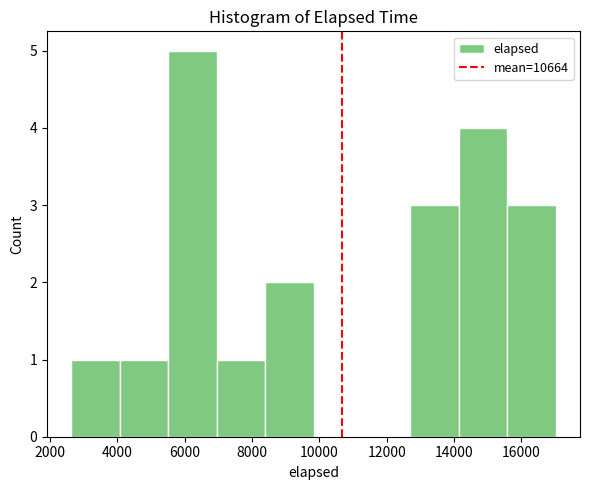

Reading left to right, list every bar in this chart as the range it spans on the x-axis followed by its height. Neither the bar edges nor the heights are printed on the chart, so give them approximately, as read against the axes.

2600 to 4000: 1
4000 to 5600: 1
5600 to 7000: 5
7000 to 8400: 1
8400 to 9800: 2
9800 to 11200: 0
11200 to 12800: 0
12800 to 14200: 3
14200 to 15600: 4
15600 to 17000: 3